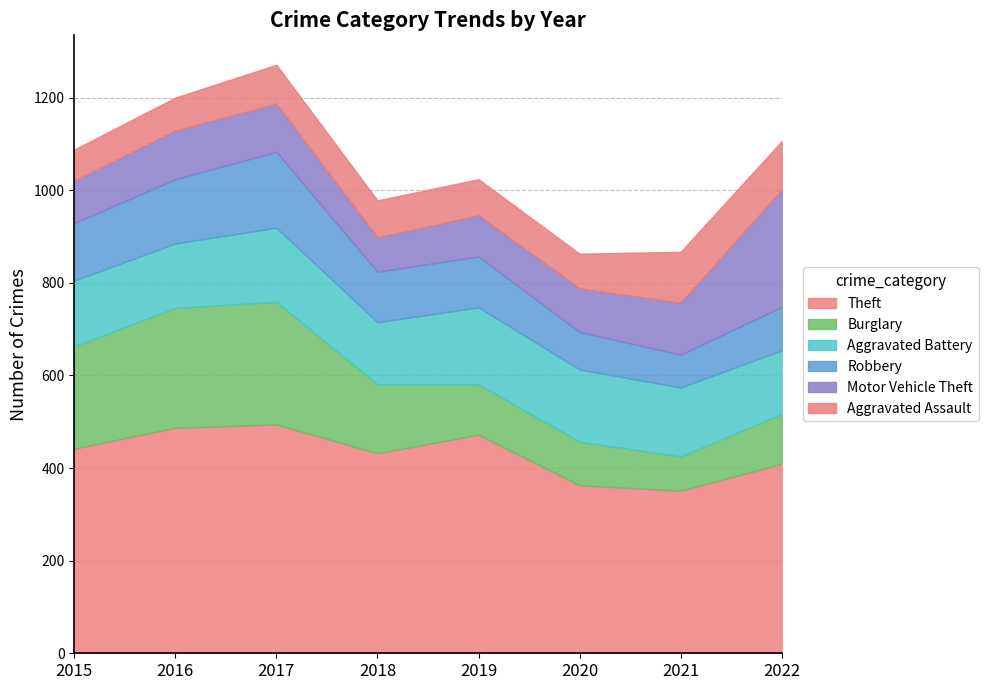

Does the chart have visible grid lines?

Yes